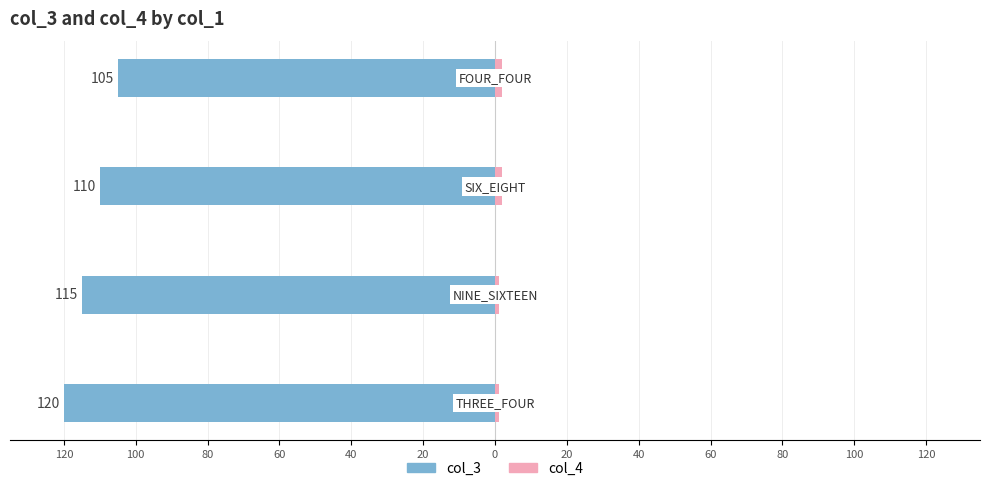

At which label is col_4 closest to 1?

120